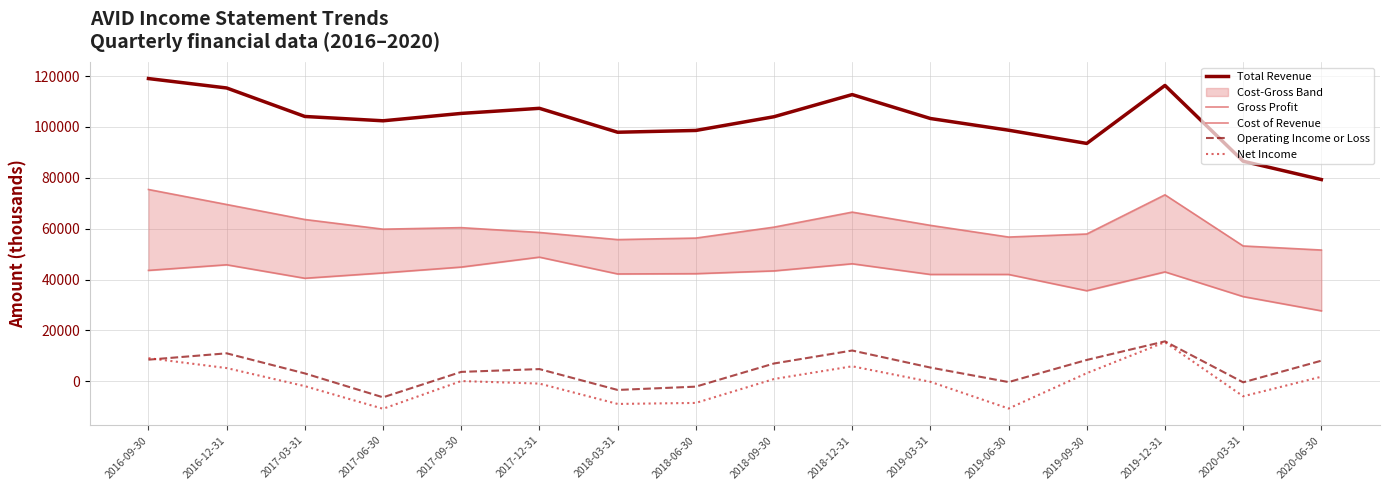

At which label does Operating Income or Loss first exceed 5400?

2016-09-30